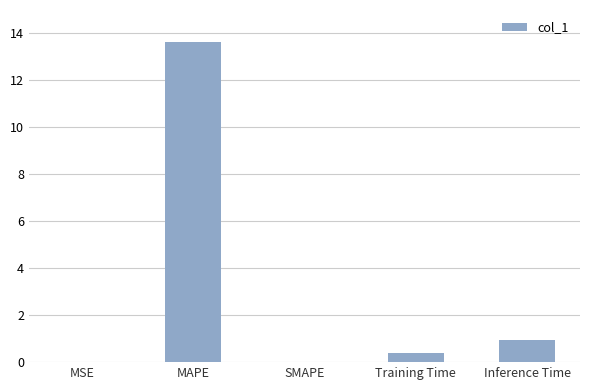

Count the number of categories in the chart.

5